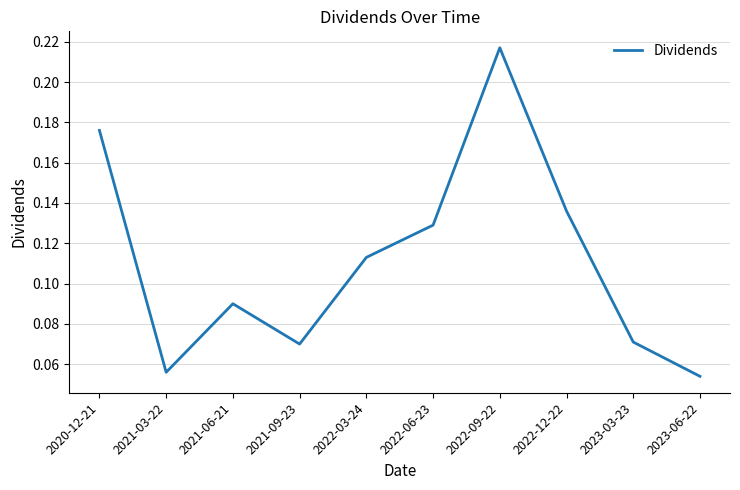

Is it true that the value at 2021-03-22 is 0.0?

False